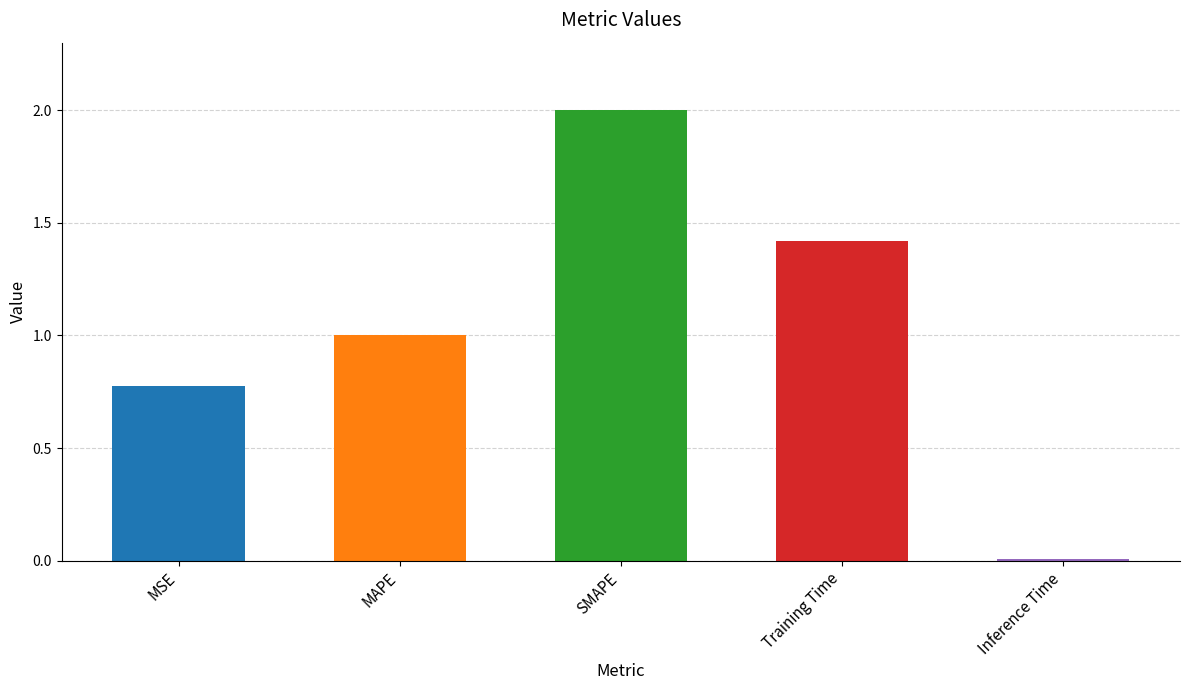

List the labels in order of value, largest first.

SMAPE, Training Time, MAPE, MSE, Inference Time